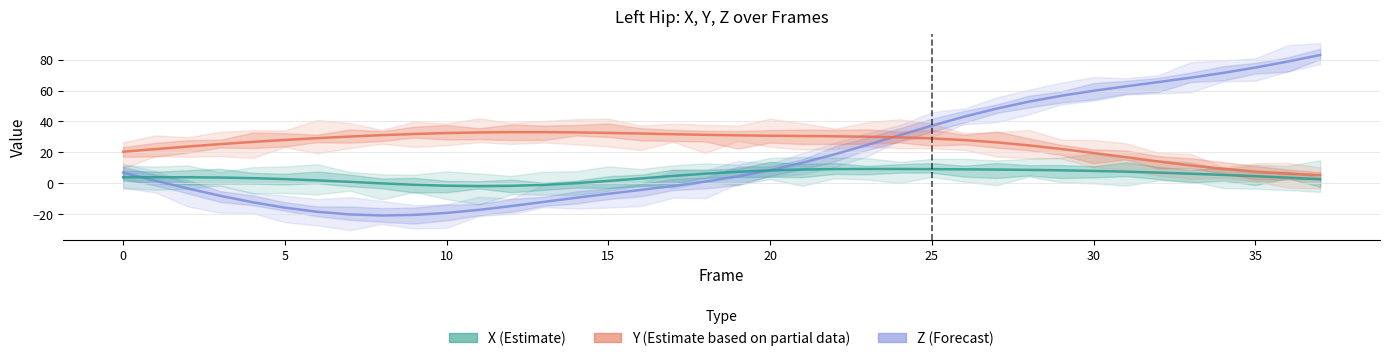

How many times do X (Estimate) and Z (Forecast) cross each other?

2